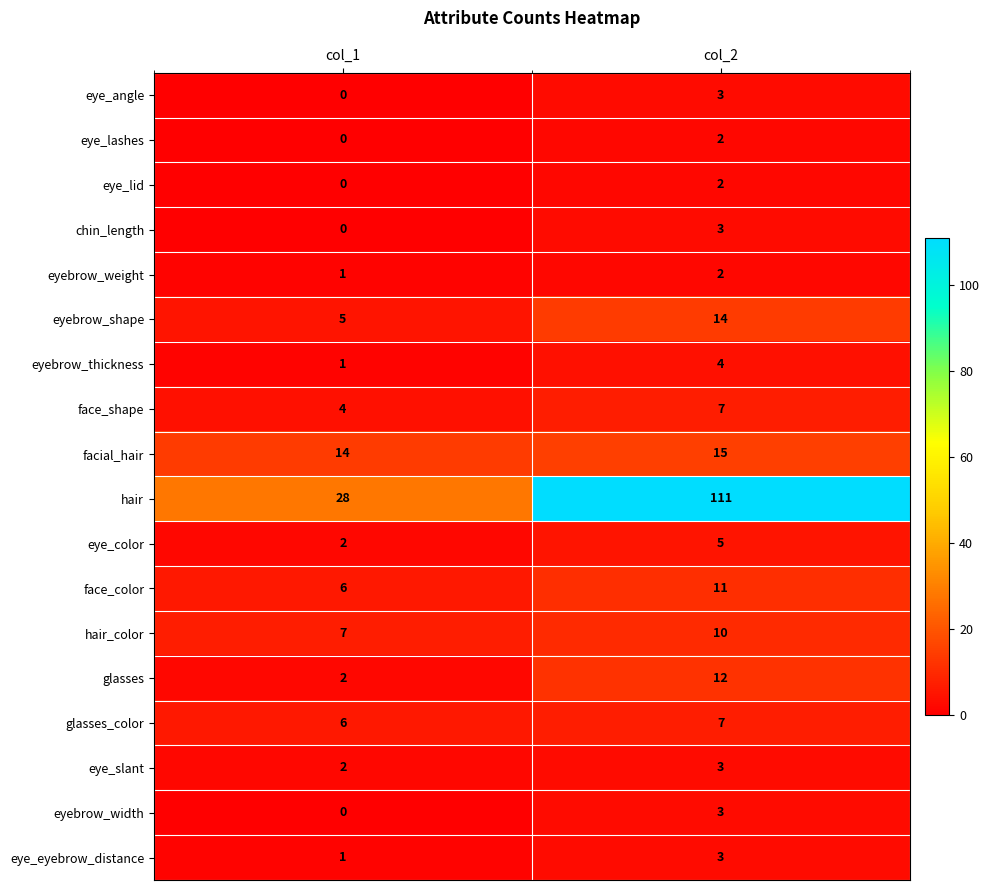

What is the difference between the highest and lowest values at col_1?

28